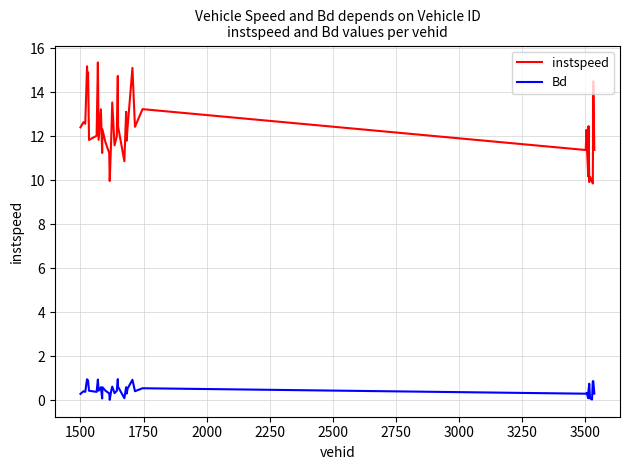

In instspeed, how many points are lower than both neighbors (excluding endpoints)?

14